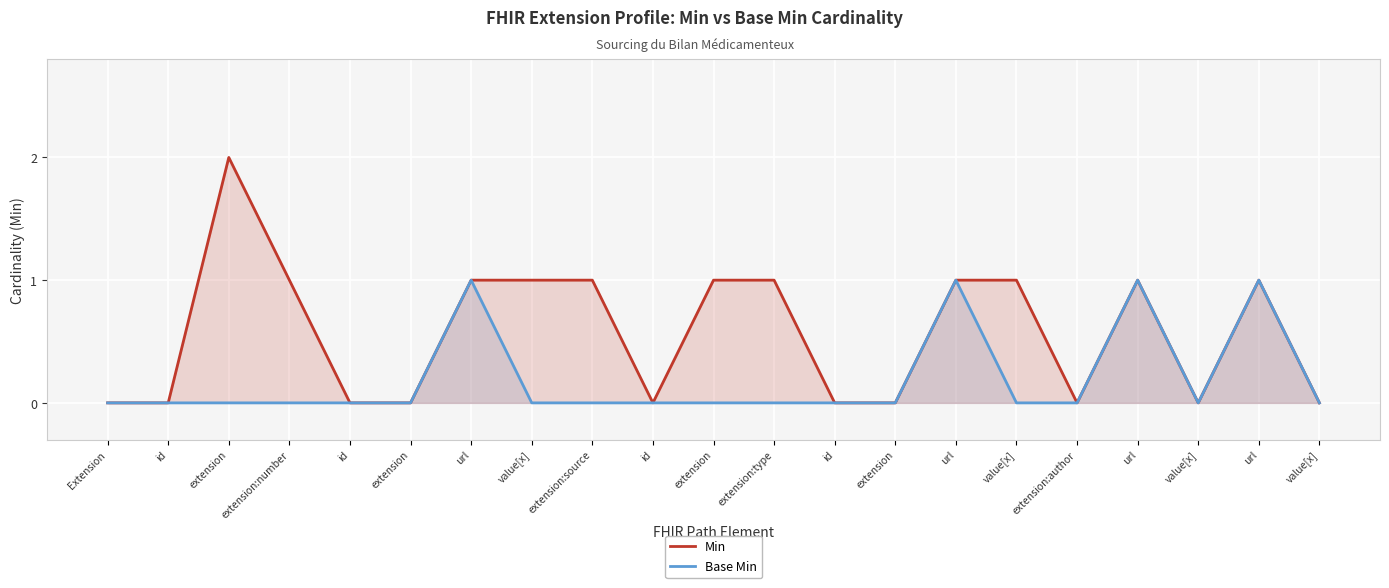

True or false: Min has a value of 3 at extension.

False